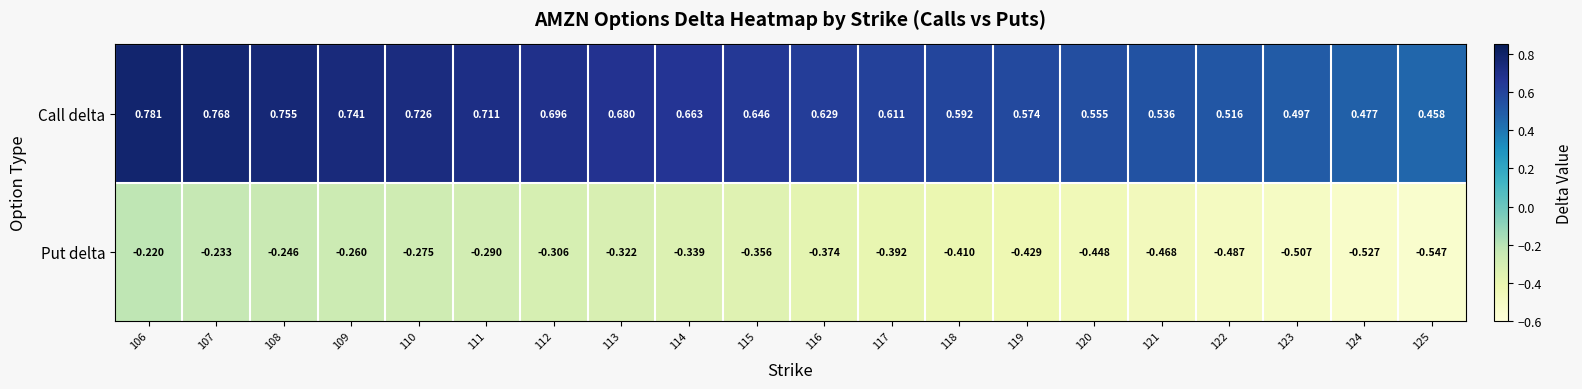

Which series has the largest range (max minus min)?

Put delta